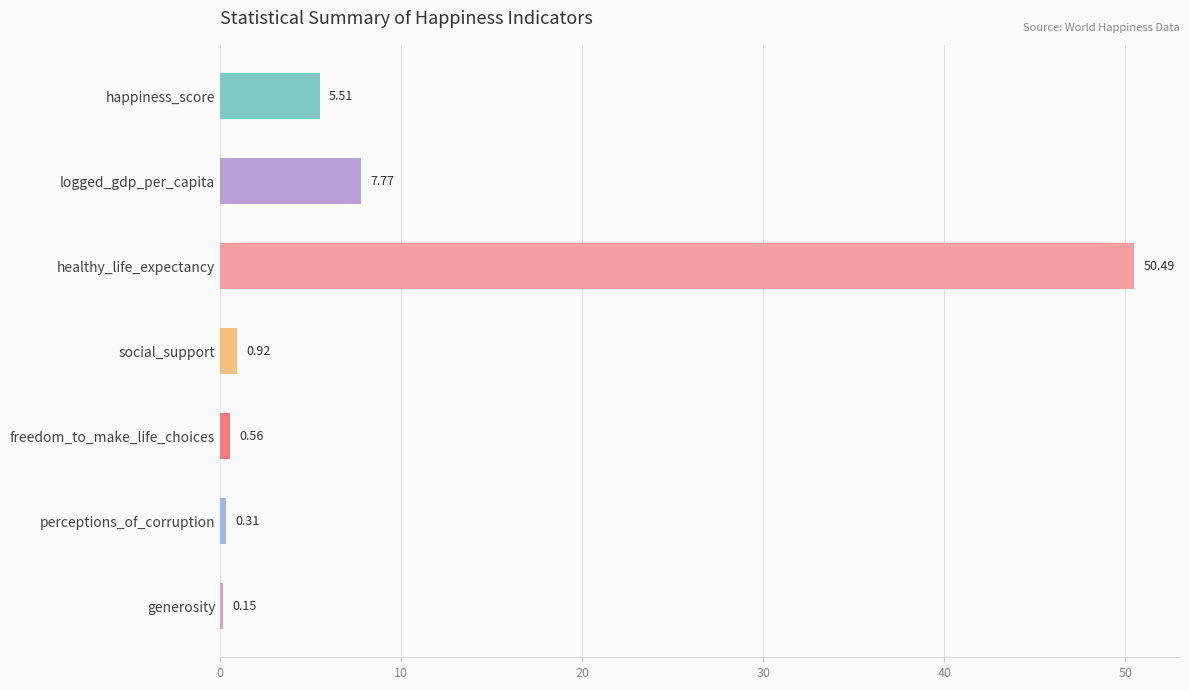

What is the sum of the values at generosity and freedom_to_make_life_choices?

0.7